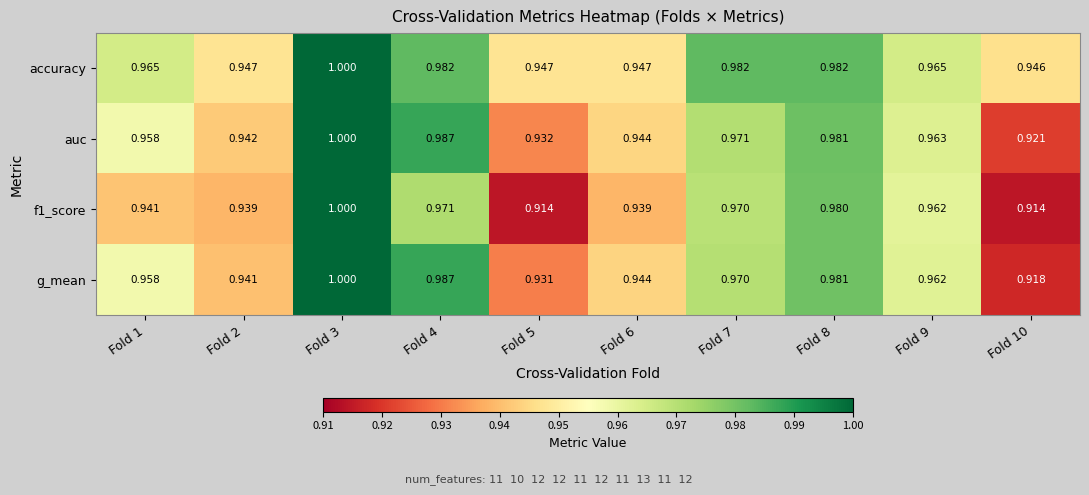

Is the value of accuracy at Fold 1 greater than the value of g_mean at Fold 5?

Yes